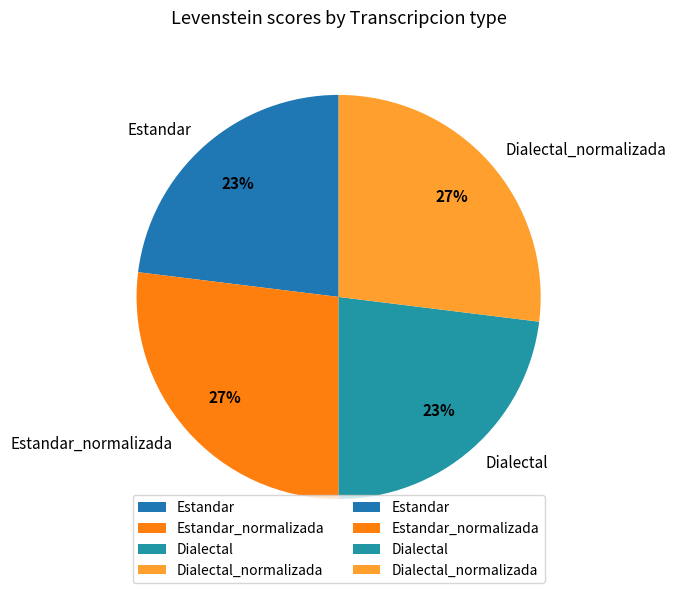

Count the number of slices in the pie.

4